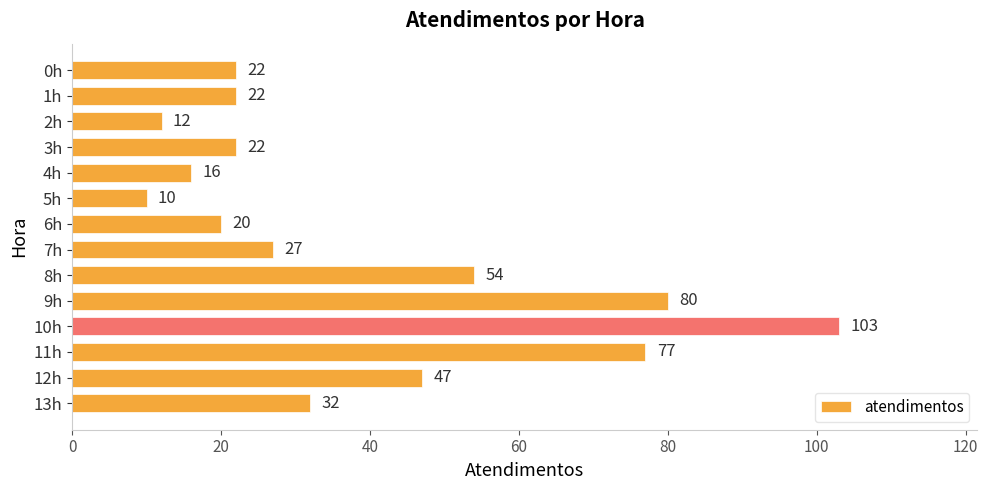

Where is the data nearest to the value 56?

8h